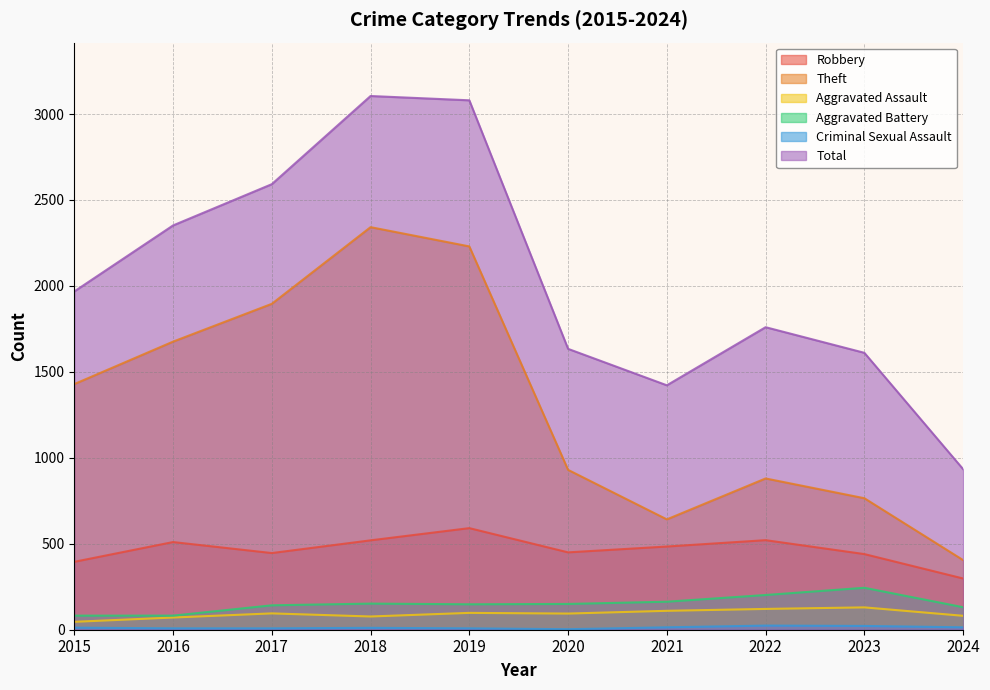

Read the Aggravated Assault value at 2018.

77